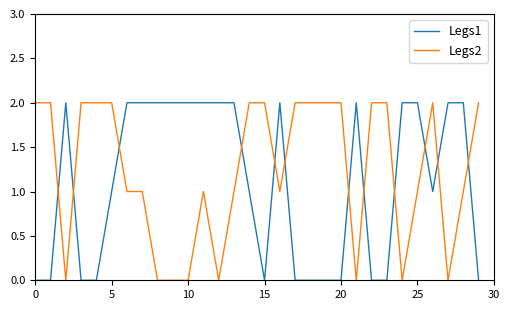

List the series in order of their overall mean, lowest first.

Legs1, Legs2